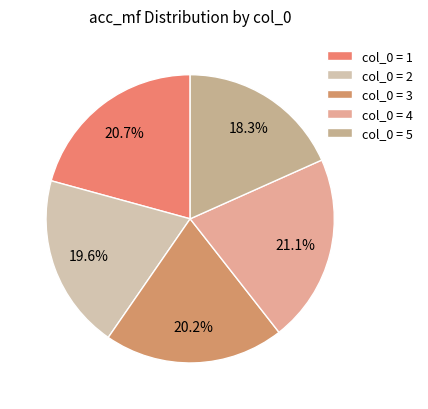

Which slice is the largest?

4